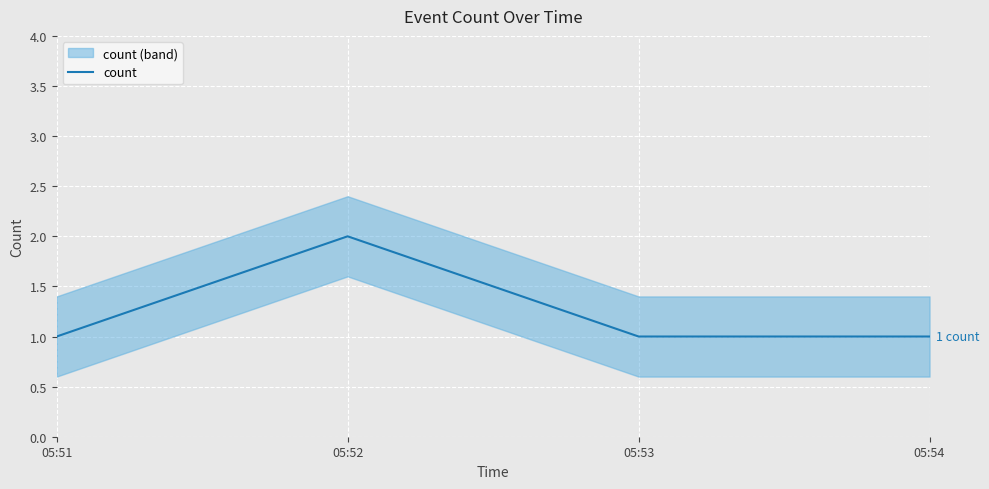

Where is the first local maximum?

05:52